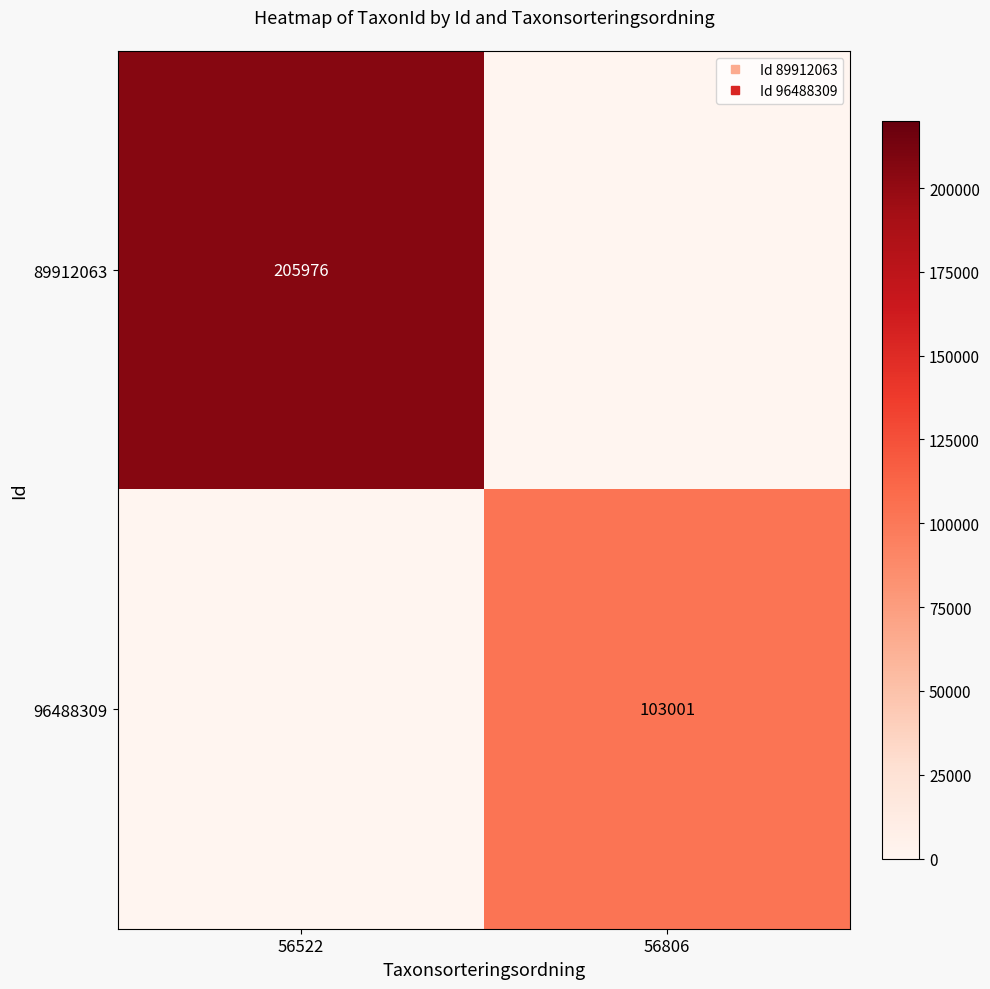

Rank the categories by 89912063 value from highest to lowest.

56522, 56806